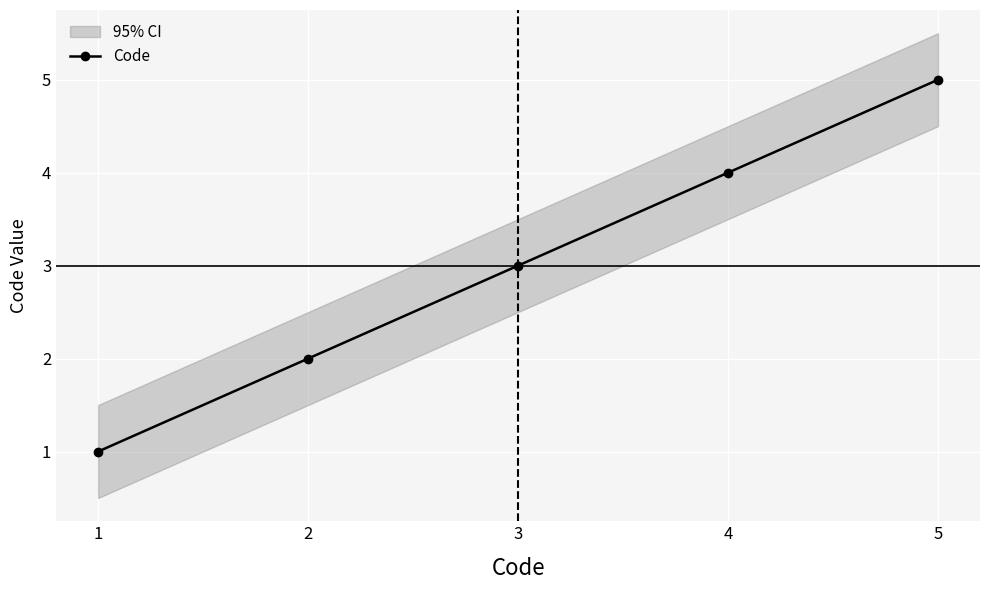

Count the number of categories in the chart.

5